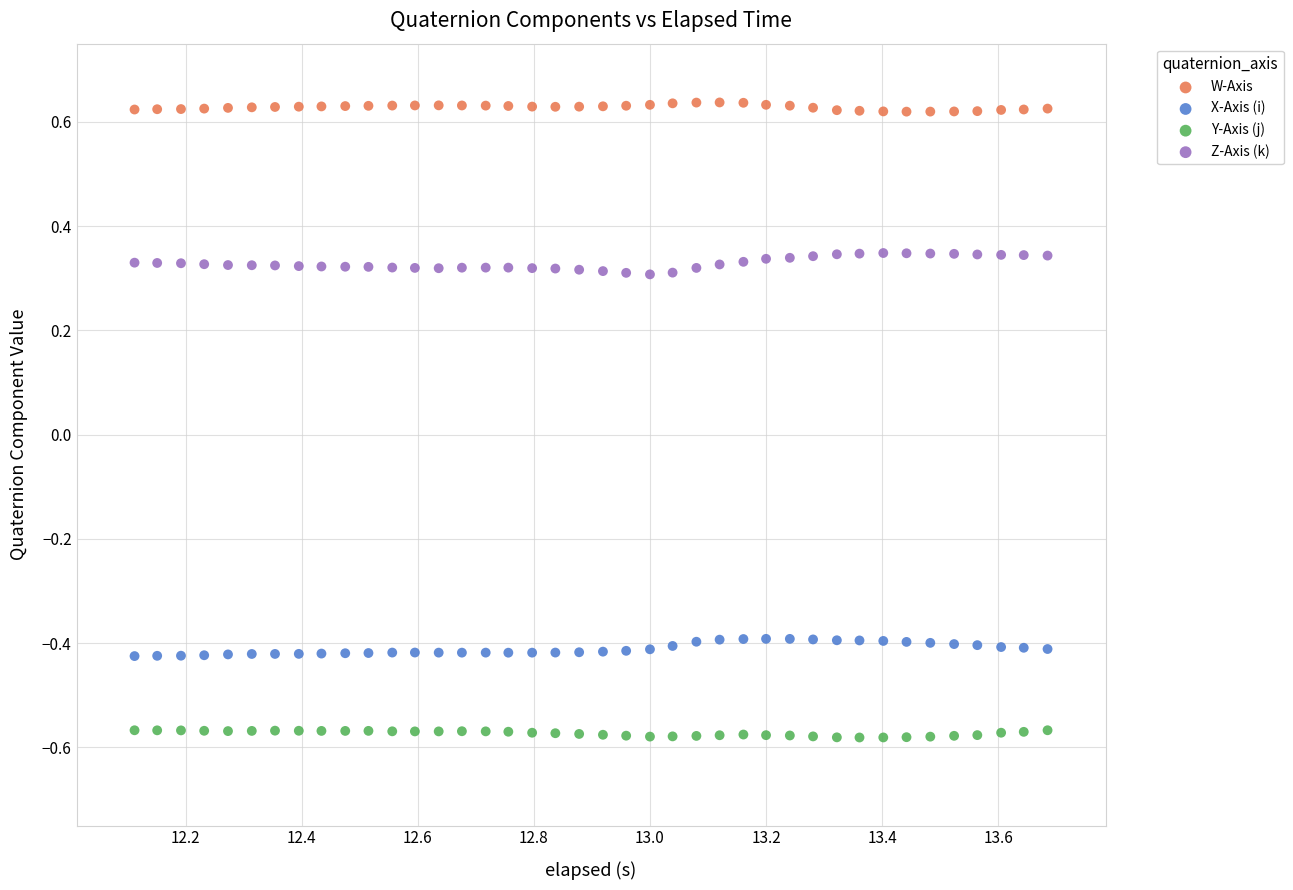

What is the X range (max minus min) for the scatter plot?

1.6